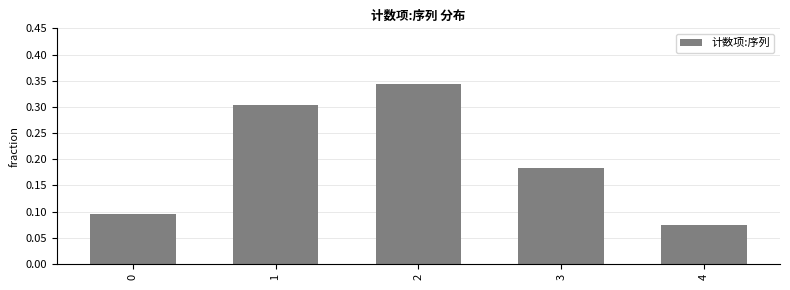

Where is the data nearest to the value 0?

4